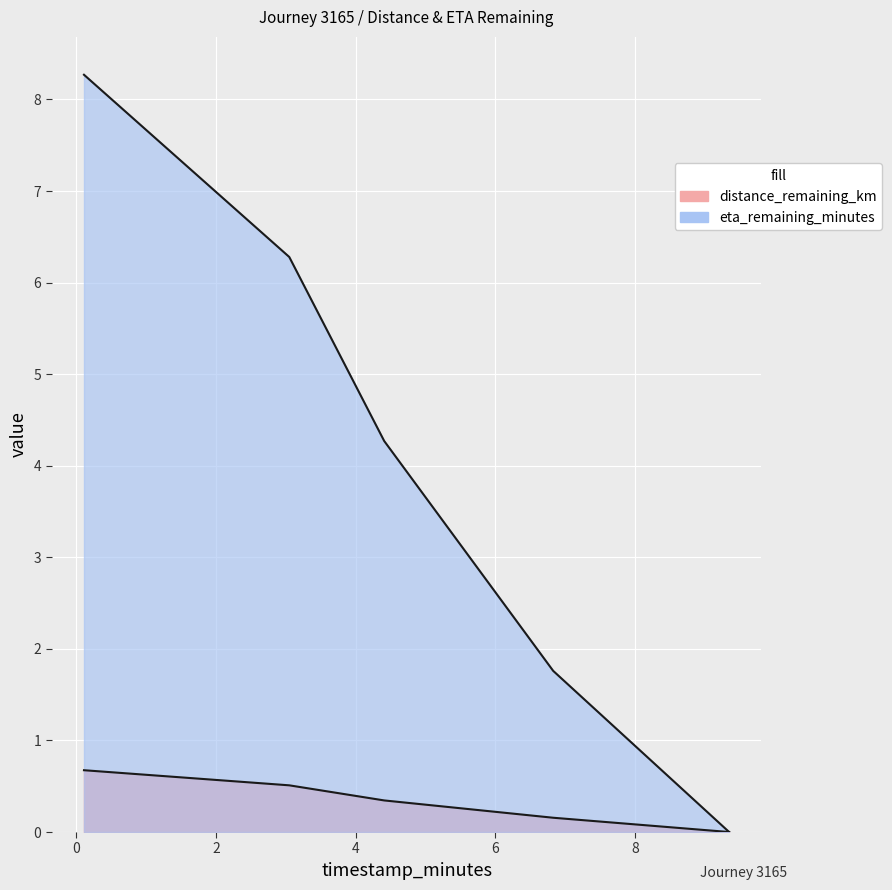

Where does the eta_remaining_minutes series first go above 4?

0.11